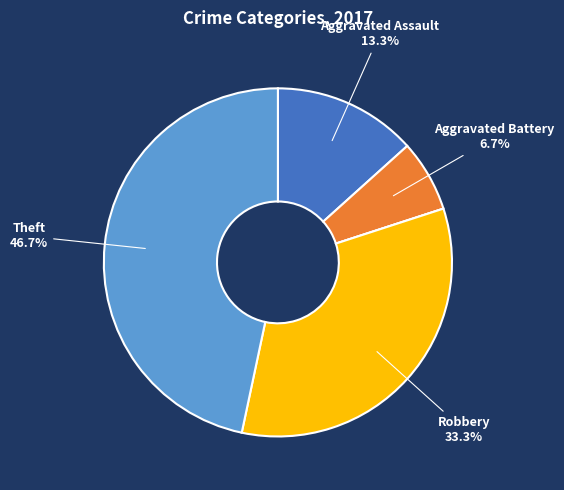

Does any single category account for the majority?

No